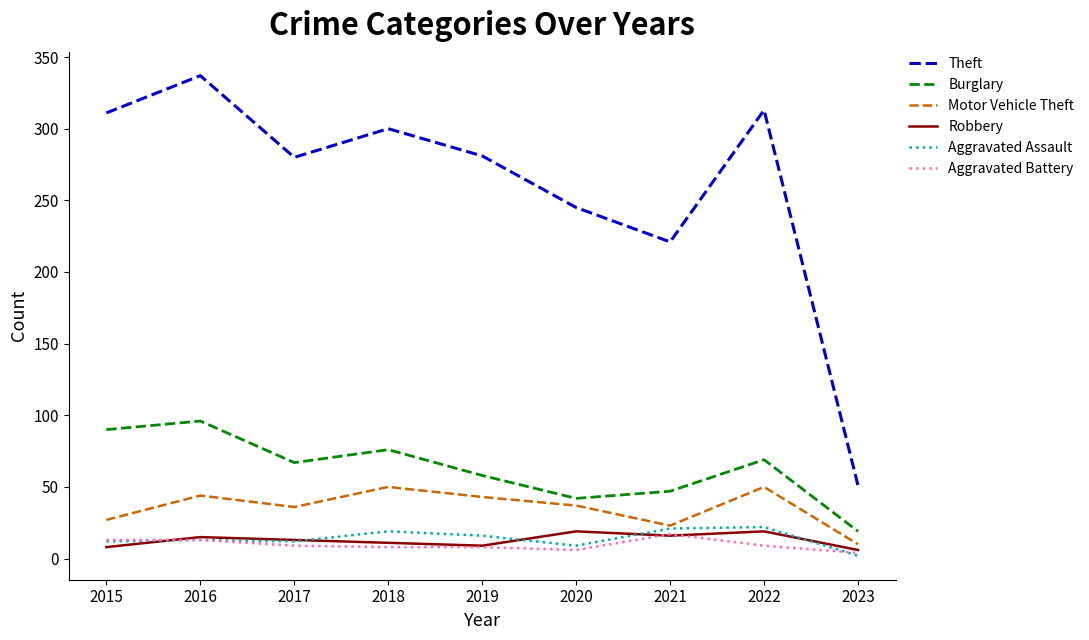

Read the Aggravated Assault value at 2019, to the nearest 10.

20